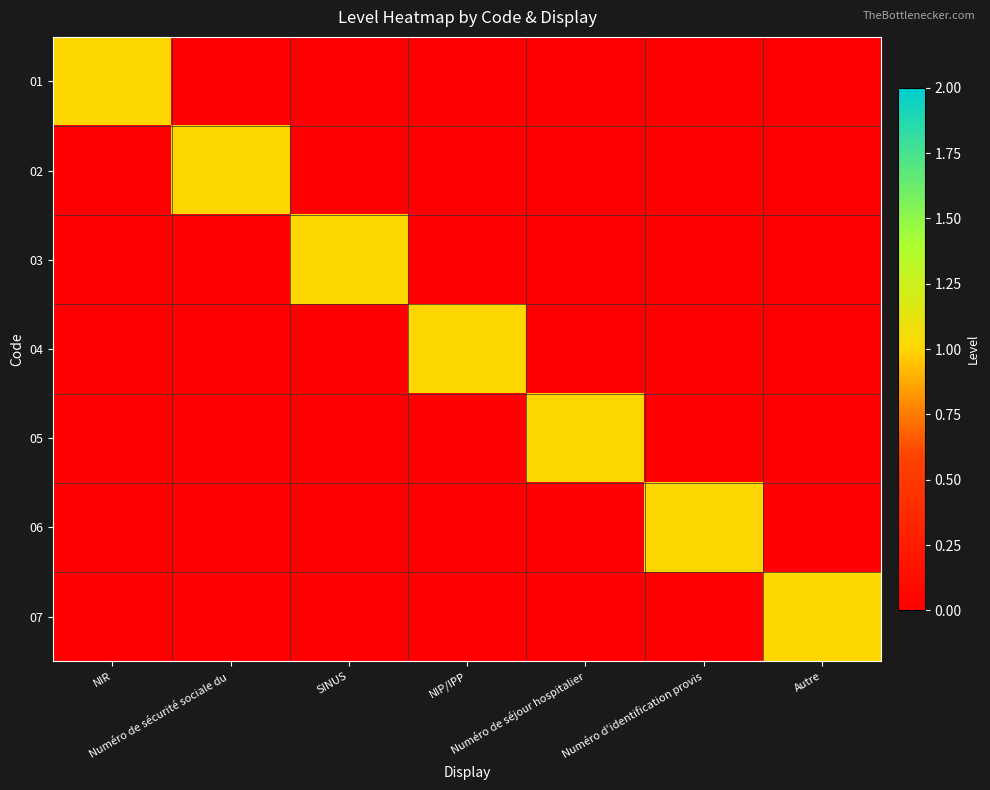

Rank the series at Numéro de sécurité sociale du from highest to lowest value.

02, 01, 03, 04, 05, 06, 07